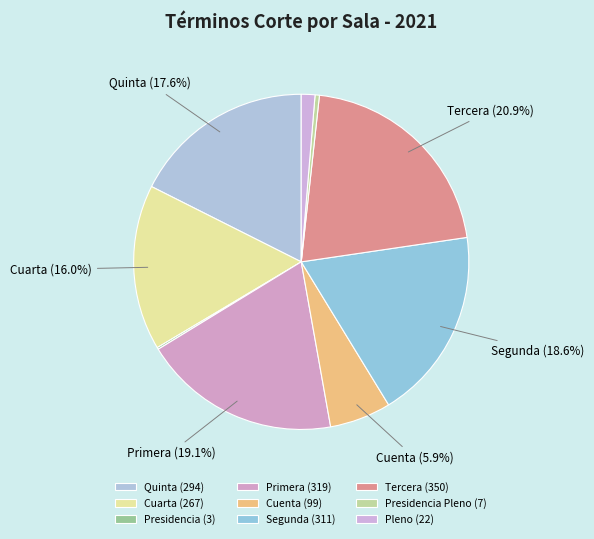

Which slice is the smallest?

Presidencia